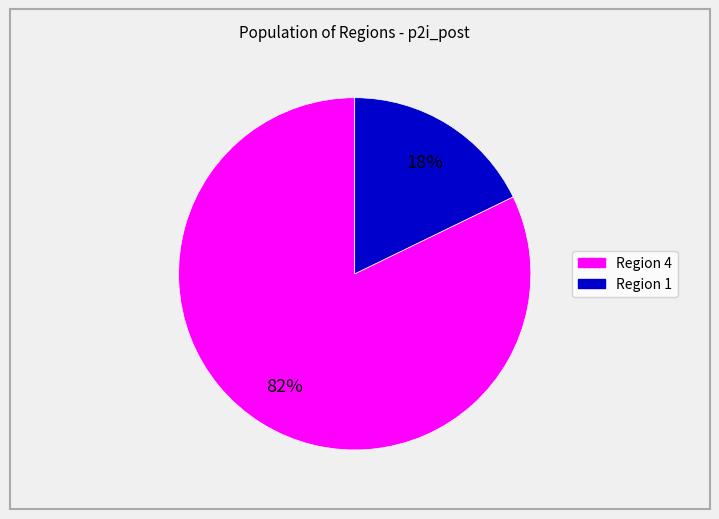

To the nearest percent, what is the difference between the largest and smallest slice percentages?

64%